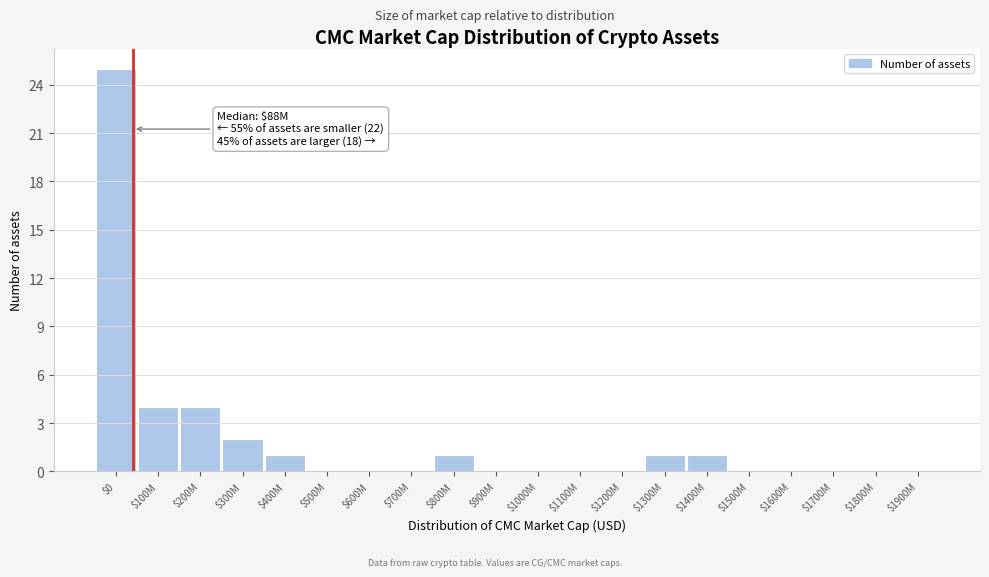

The chart shows a value of 0 at $700M. True or false?

True